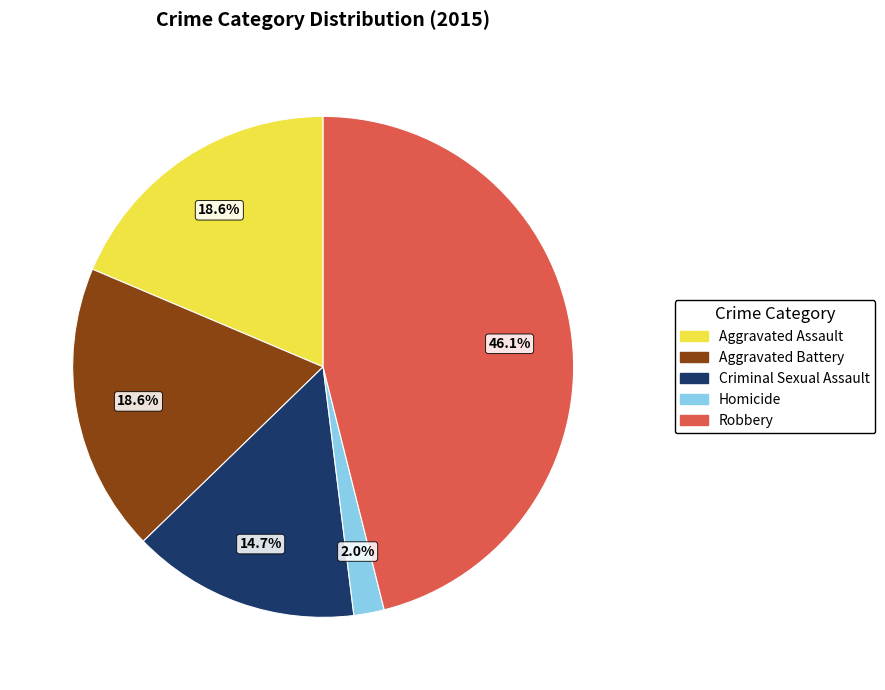

How many segments does this pie chart have?

5